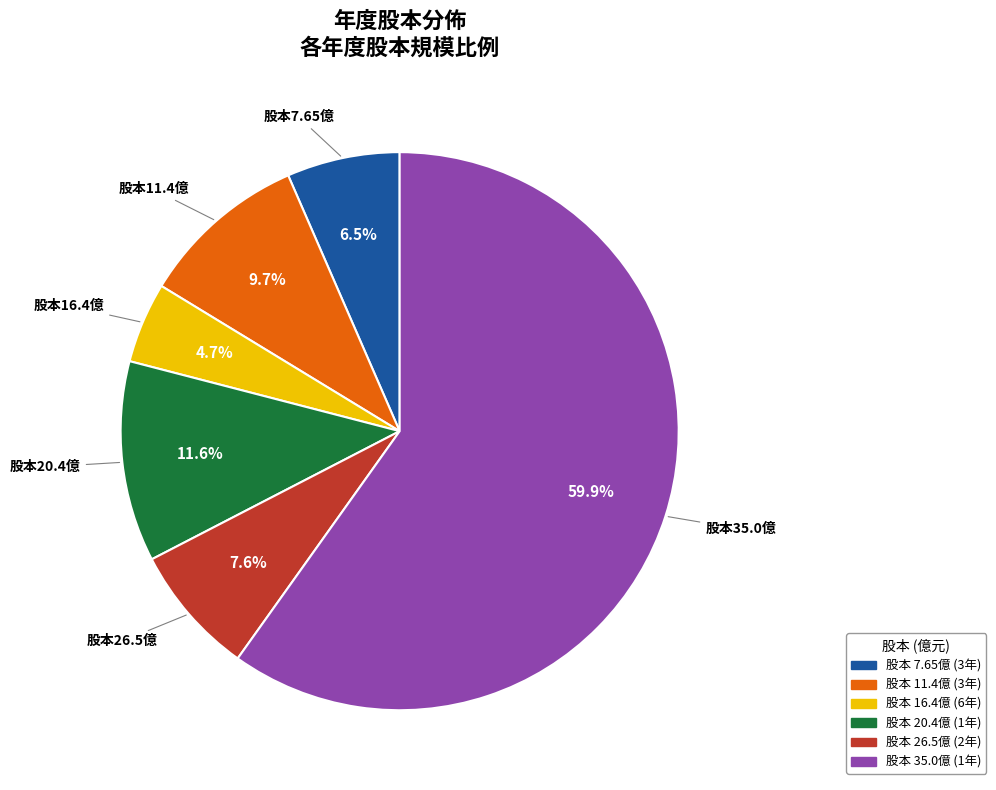

Does any single category account for the majority?

Yes